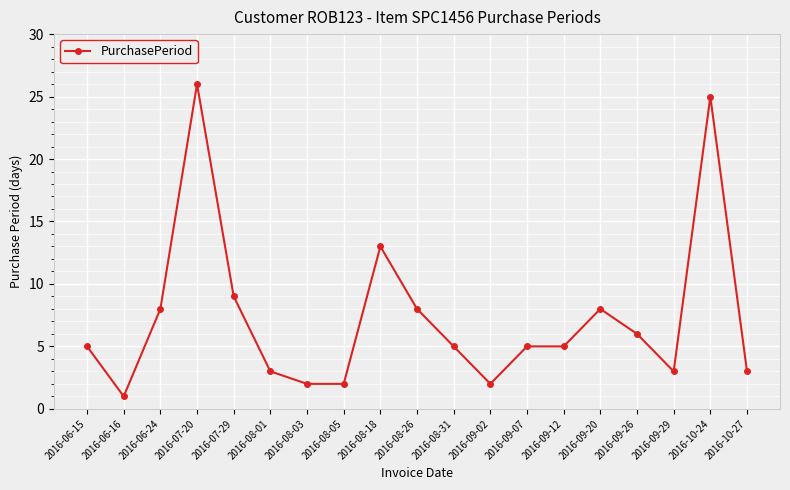

Is it true that the value at 2016-09-20 is 11?

False